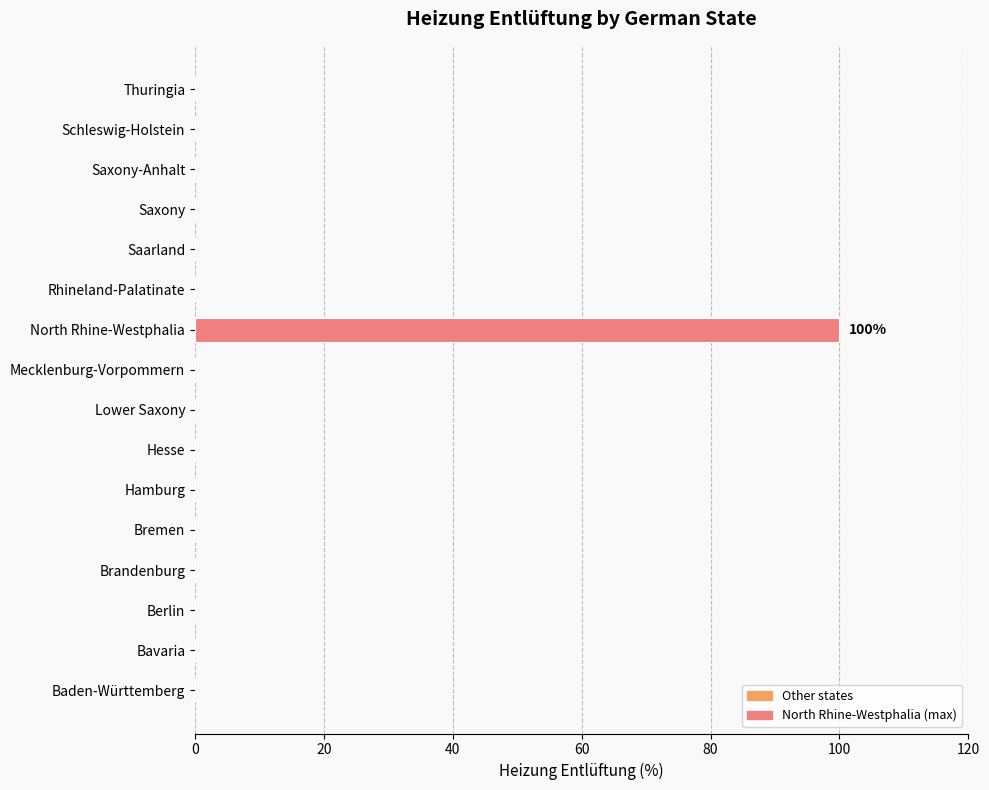

How many series are shown in this chart?

1